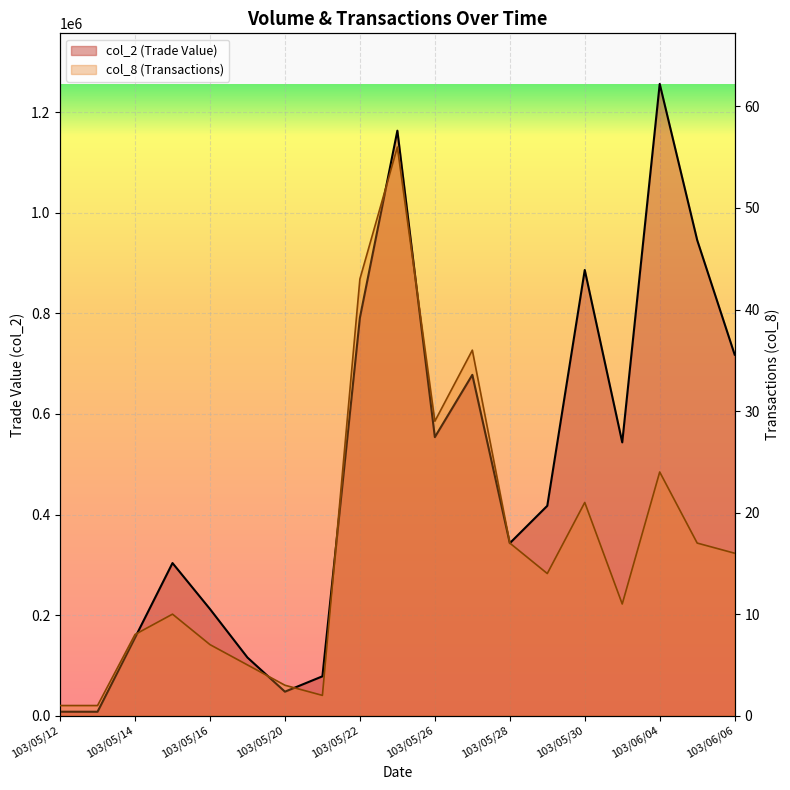

Between 103/05/16 and 103/05/26, which is larger?

103/05/26